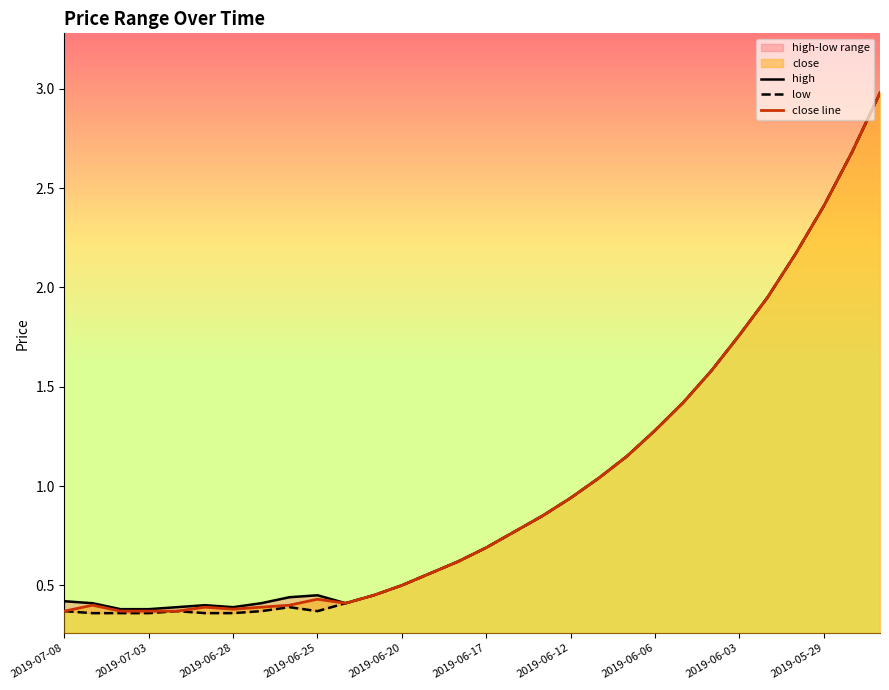

True or false: high and low cross at least once.

False